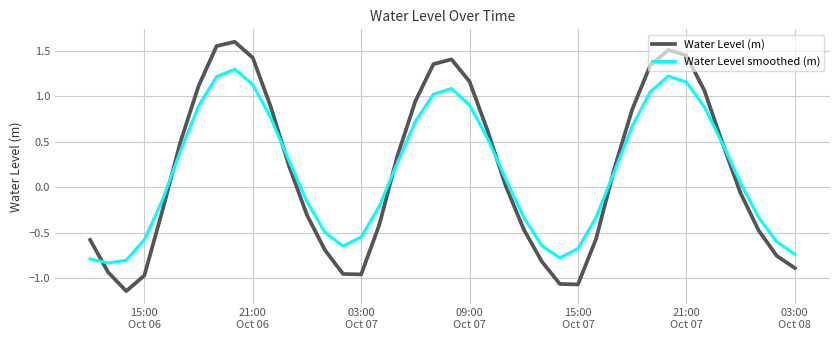

List the series in order of their peak value, highest first.

Water Level (m), Water Level smoothed (m)